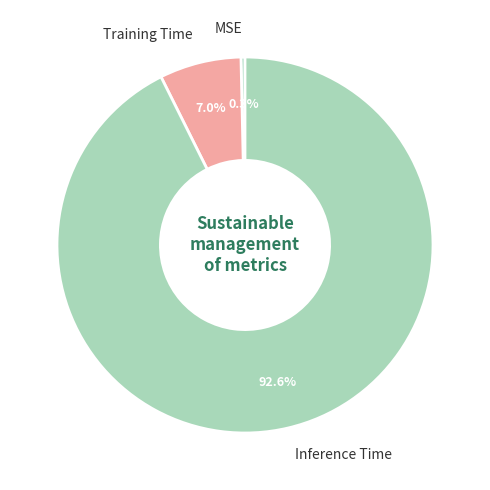

What is the largest slice in the pie chart?

Inference Time